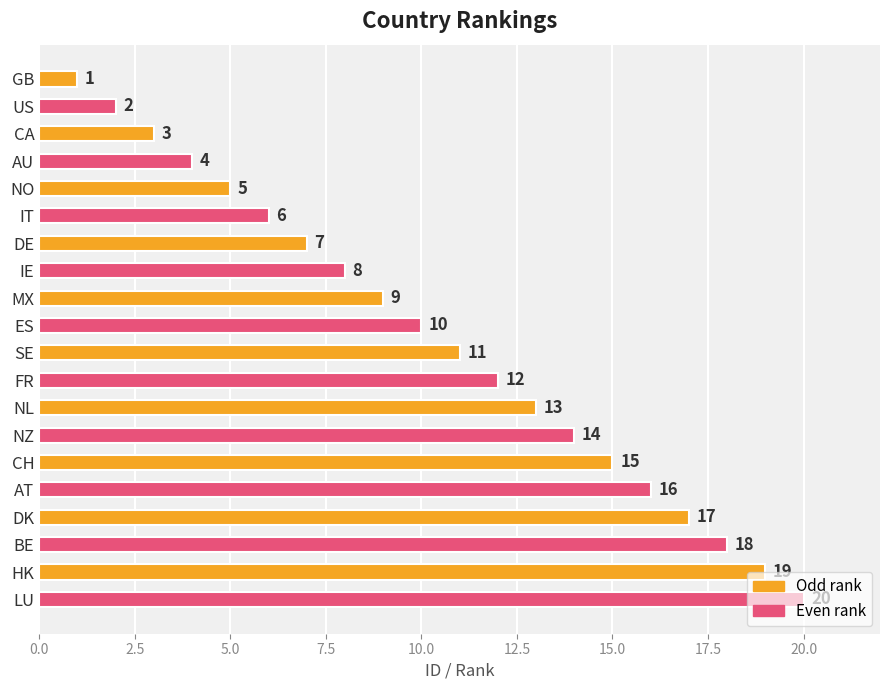

What is the change in value from AU to ES?

+6